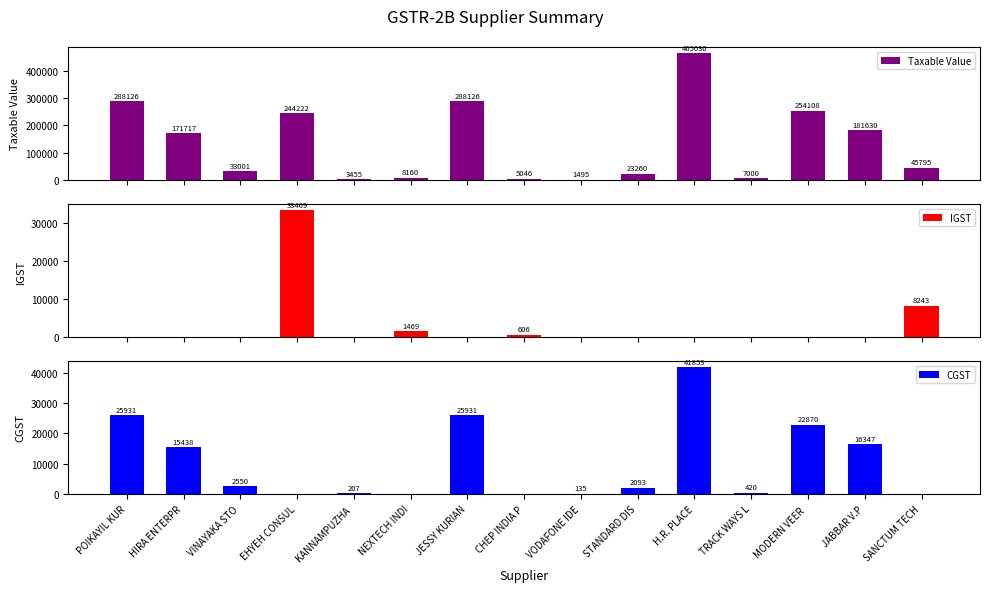

True or false: CGST has a value of 25931 at POIKAYIL KUR.

True